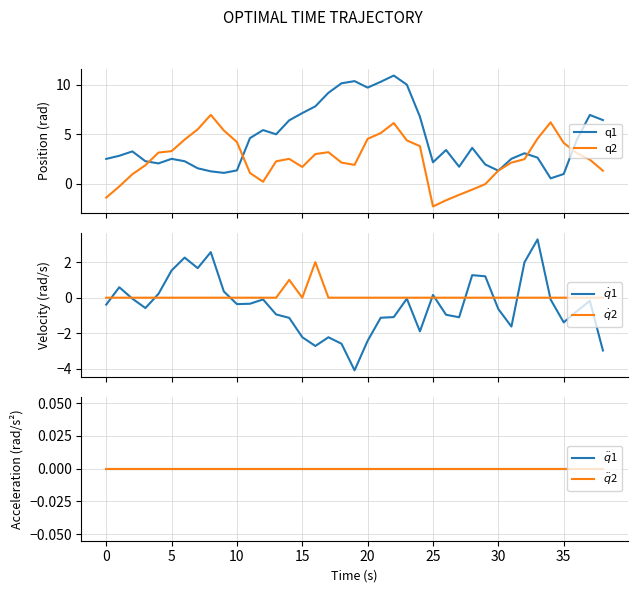

What is the maximum value for $\dot{q}$2?

2.0